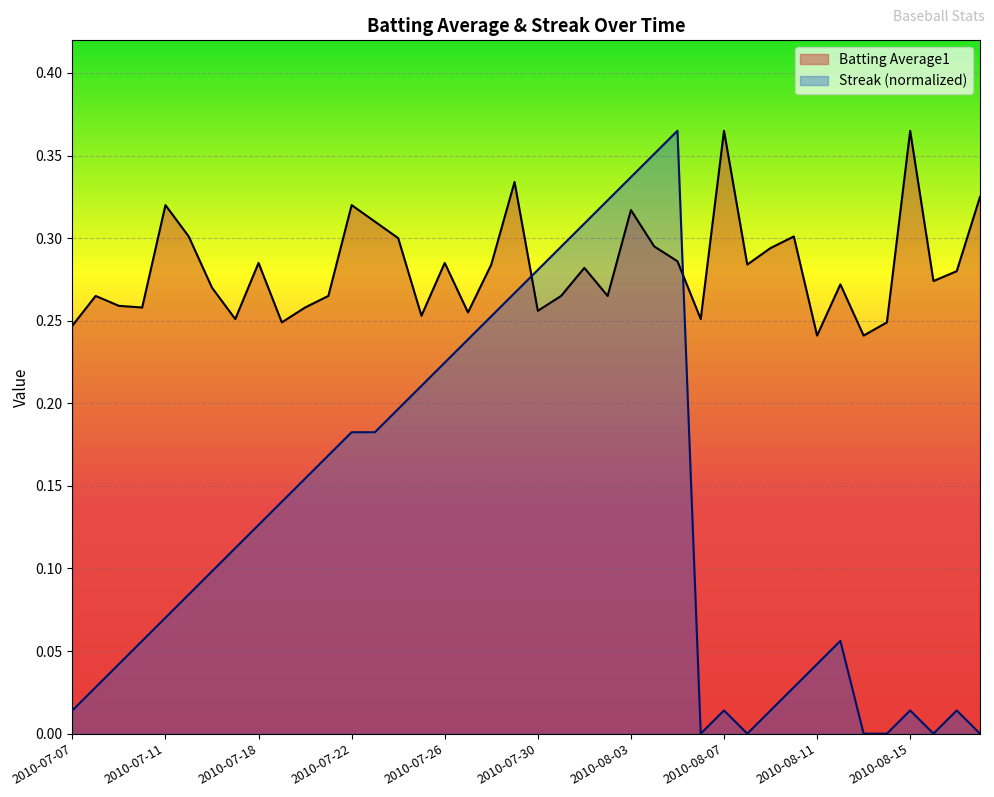

List the series in order of their peak value, highest first.

Batting Average1, Streak